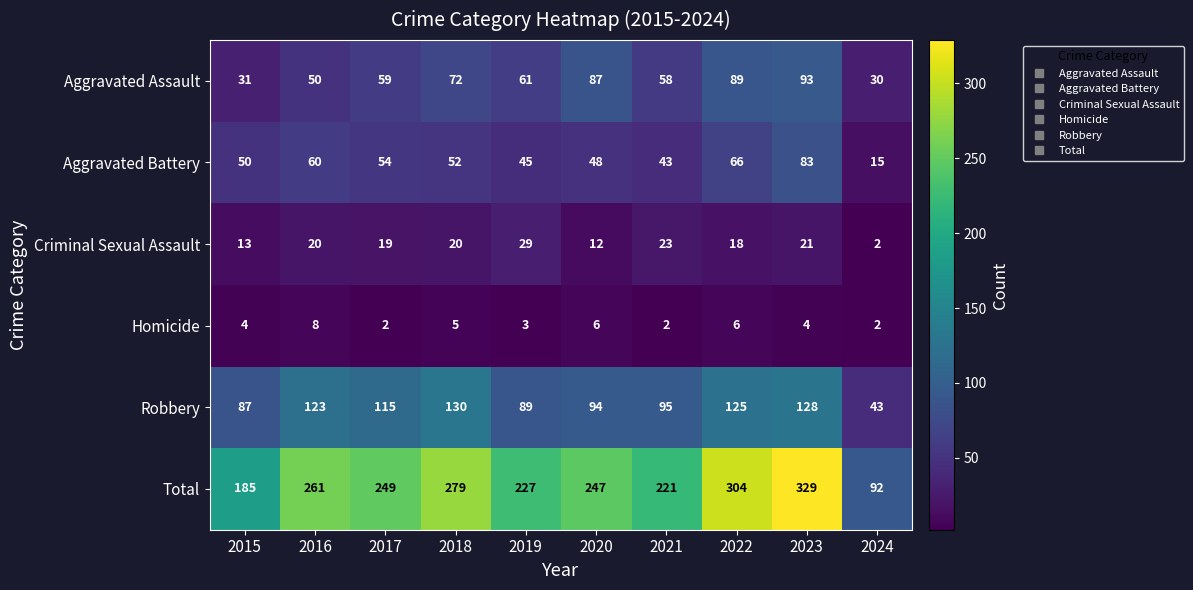

How many series are shown in this chart?

6